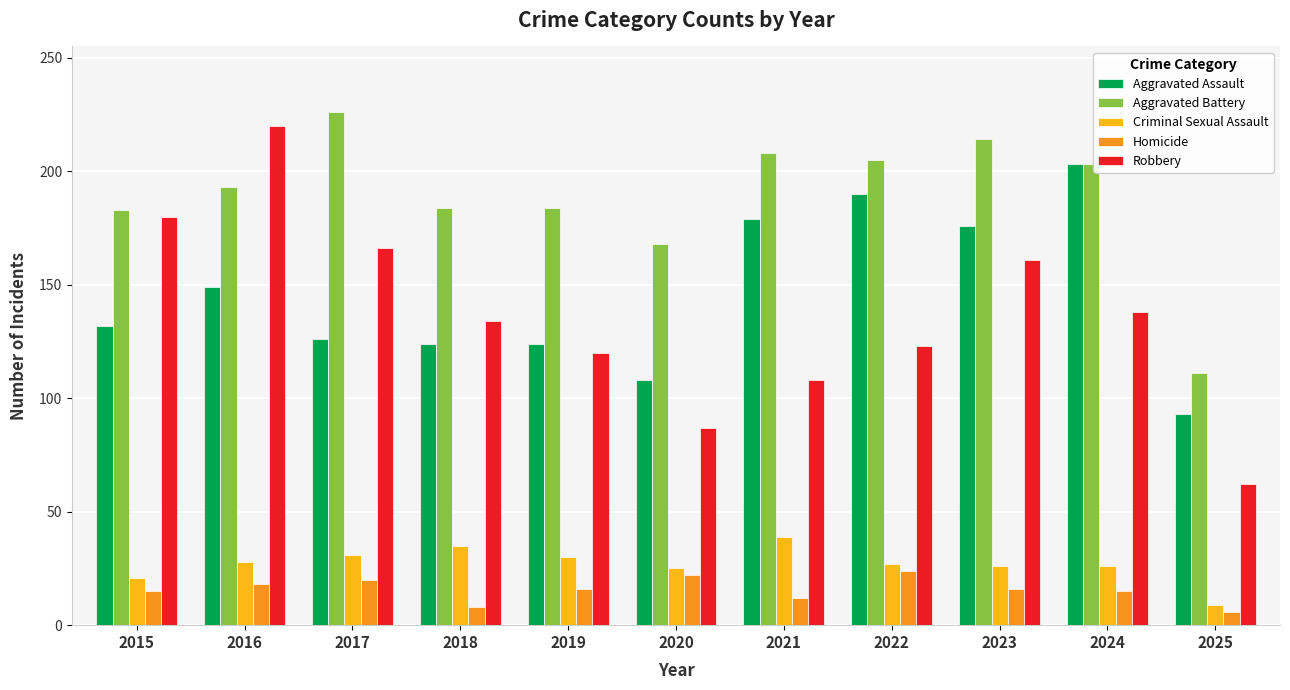

At which label is Robbery closest to 141?

2024